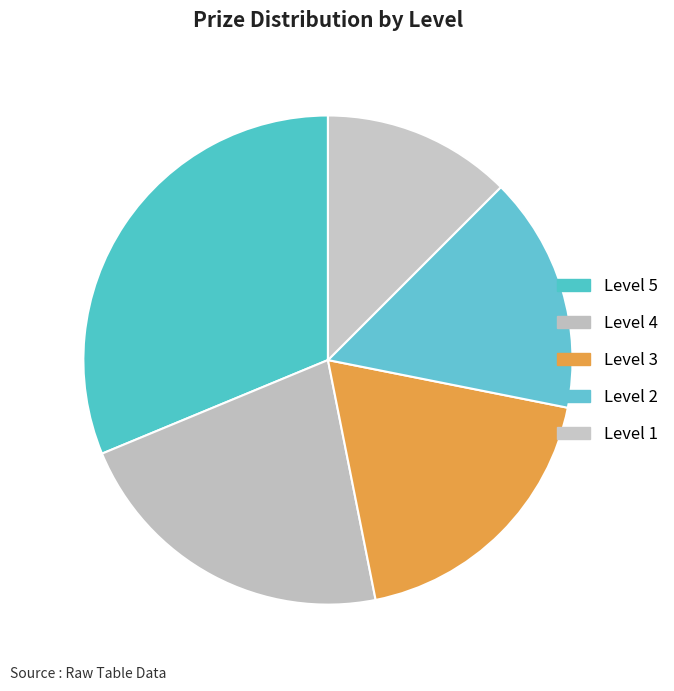

Is it true that Level 5 is 19% of the pie?

False